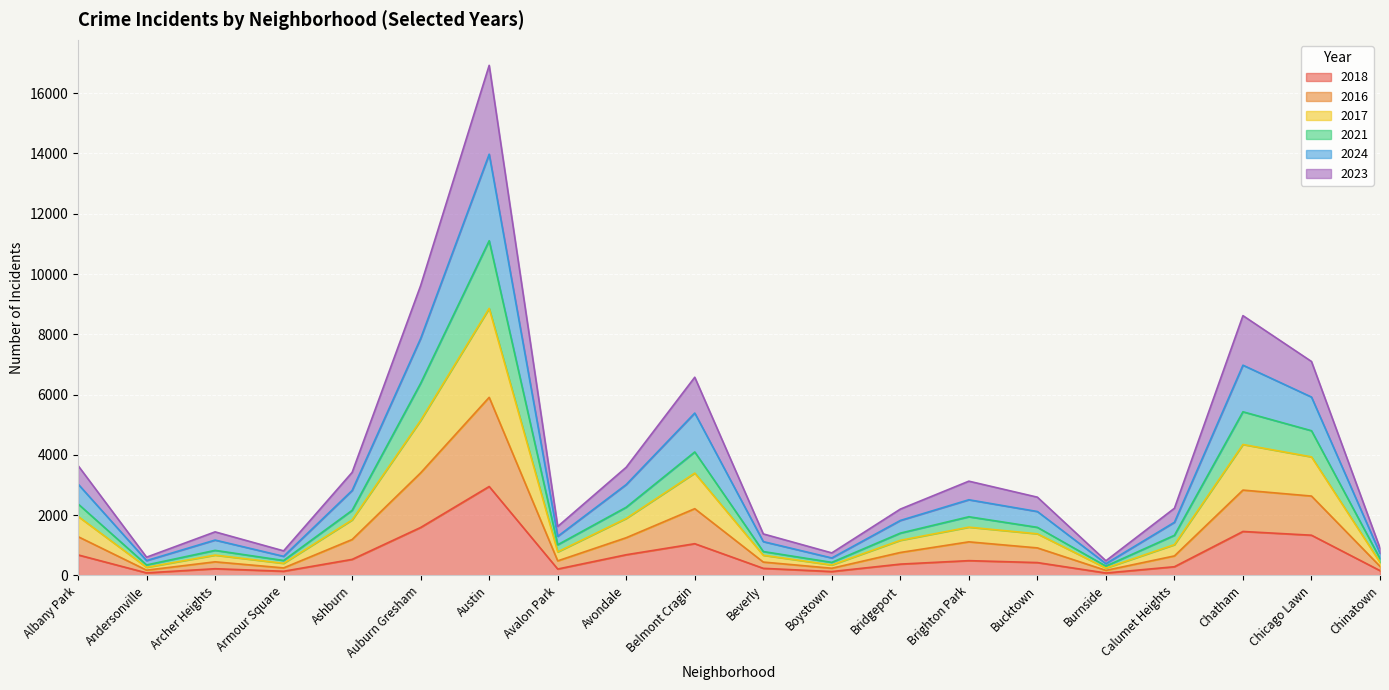

Between Chatham and Chicago Lawn, which series saw the biggest shift?

2024